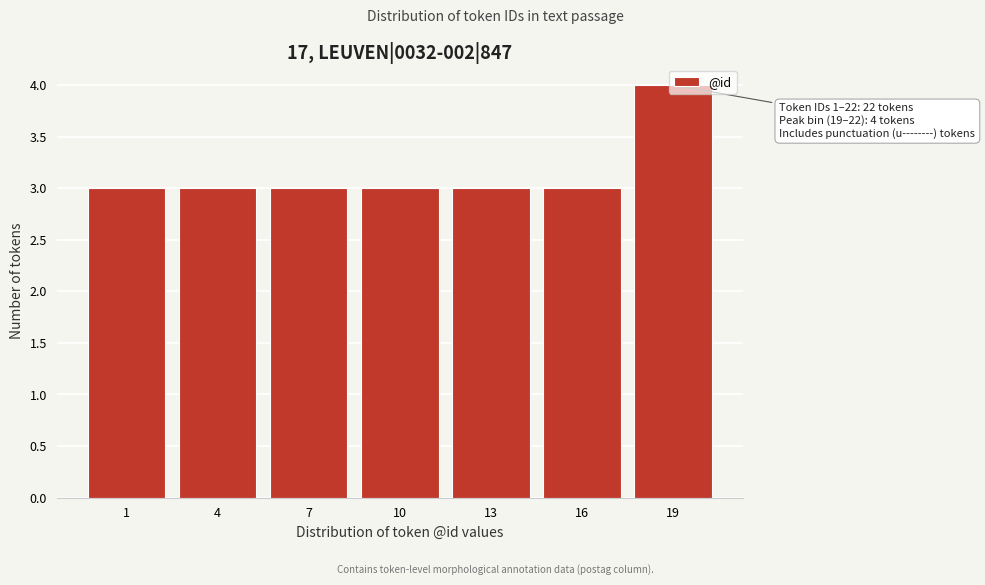

Approximately how many times larger is the value at 4 compared to 13?

1.0